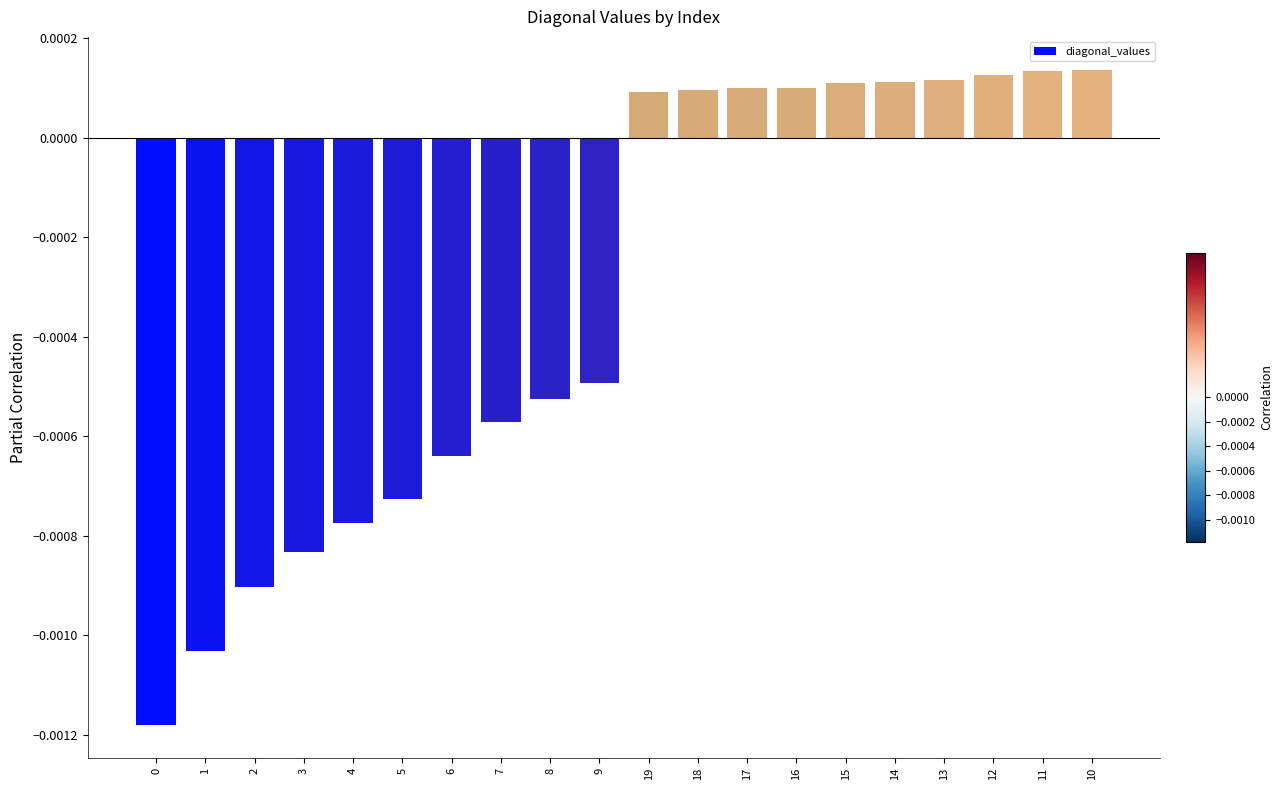

What is the label of the 14th bar from the left?

16